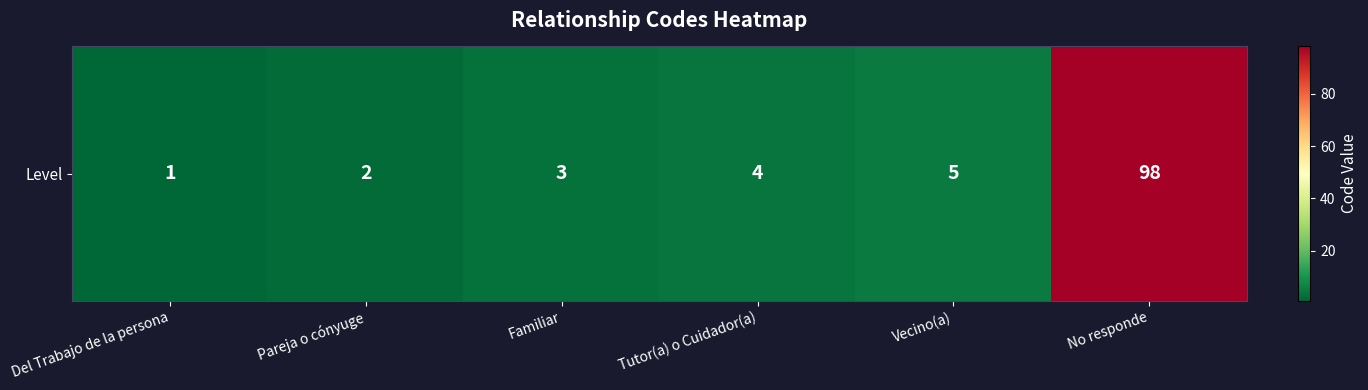

Reading left to right, what are all the values shown in this chart?

Del Trabajo de la persona=1	Pareja o cónyuge=2	Familiar=3	Tutor(a) o Cuidador(a)=4	Vecino(a)=5	No responde=98